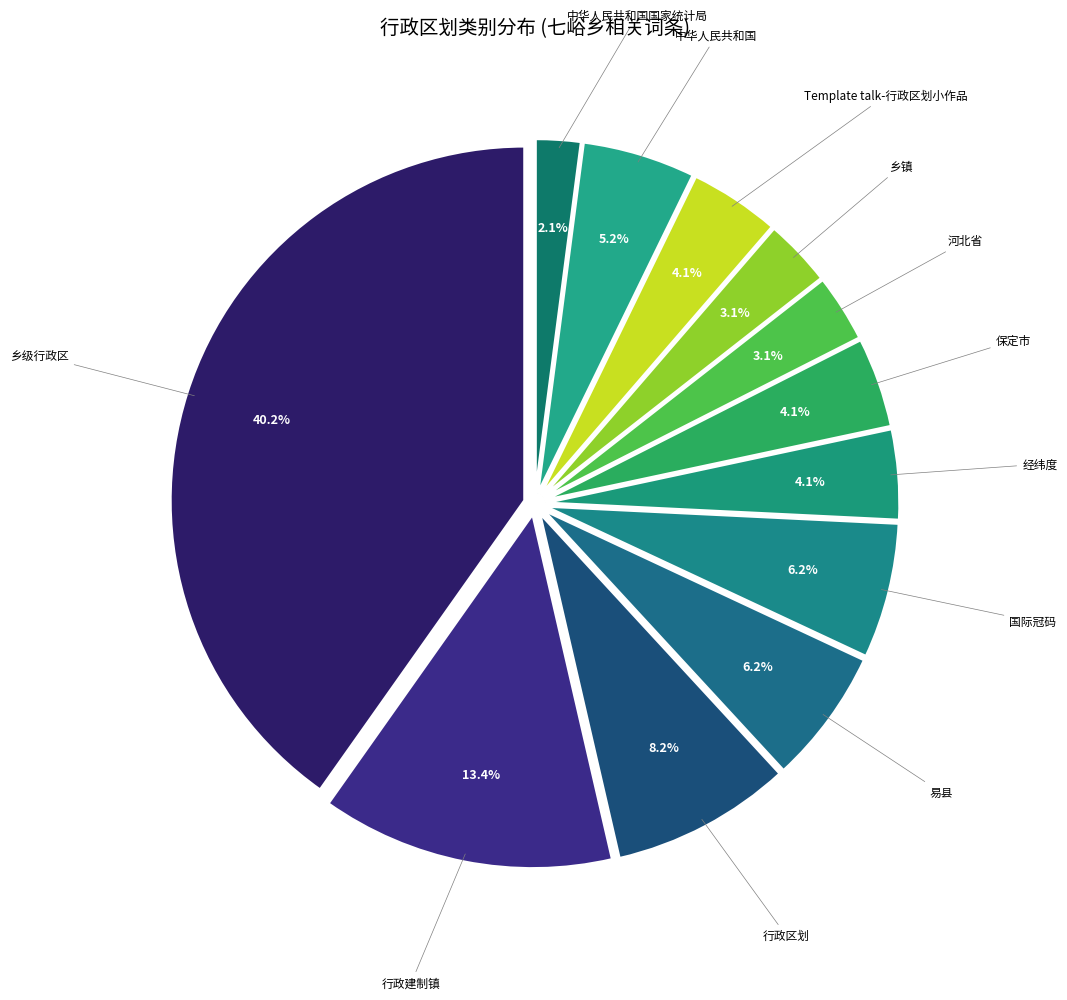

Approximately how many times larger is the value at 河北省 compared to 乡级行政区?

0.1